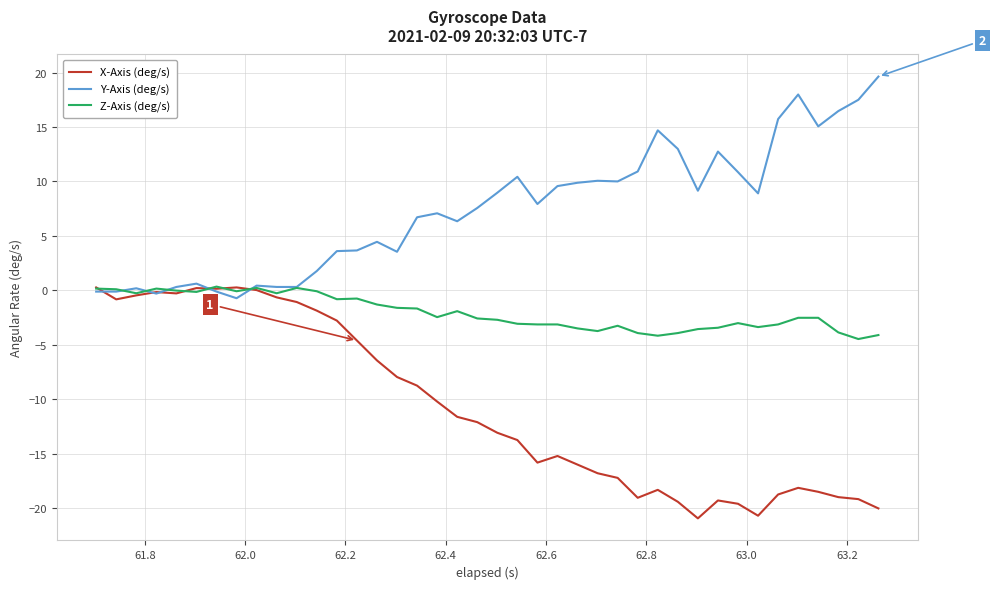

What are all the series names shown in the legend?

X-Axis (deg/s), Y-Axis (deg/s), Z-Axis (deg/s)